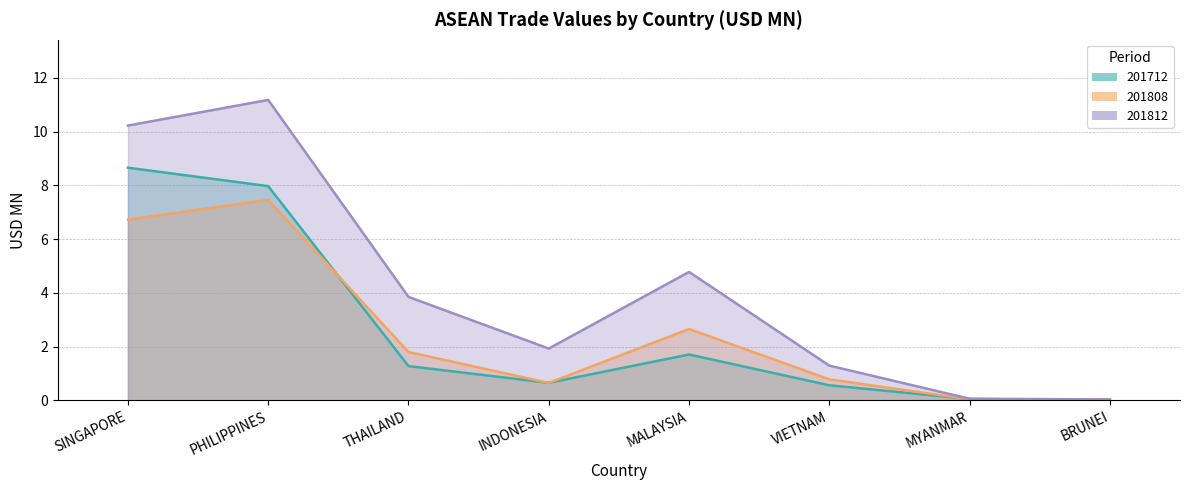

Reading left to right, what are all the values shown in this chart?

201712: SINGAPORE=8.7	PHILIPPINES=8.0	THAILAND=1.3	INDONESIA=0.7	MALAYSIA=1.7	VIETNAM=0.6	MYANMAR=0.0	BRUNEI=0.0
201808: SINGAPORE=6.7	PHILIPPINES=7.5	THAILAND=1.8	INDONESIA=0.6	MALAYSIA=2.7	VIETNAM=0.8	MYANMAR=0.0	BRUNEI=0.0
201812: SINGAPORE=10.2	PHILIPPINES=11.2	THAILAND=3.8	INDONESIA=1.9	MALAYSIA=4.8	VIETNAM=1.3	MYANMAR=0.1	BRUNEI=0.0